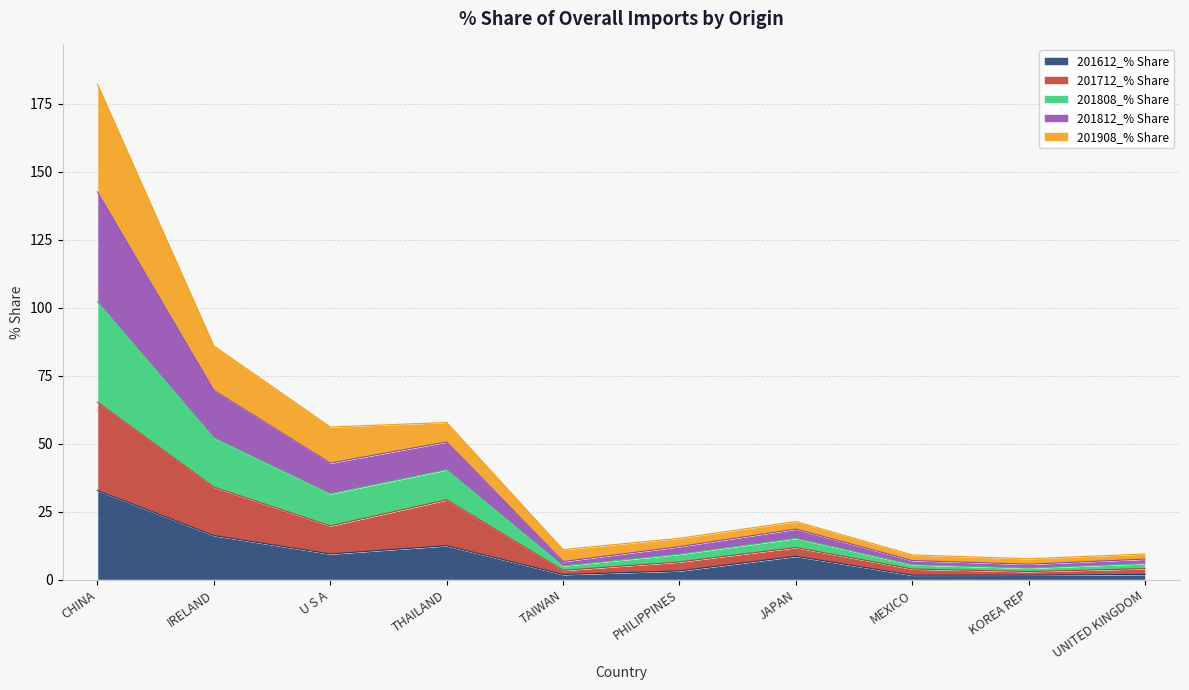

What is the greatest value displayed?

182.3